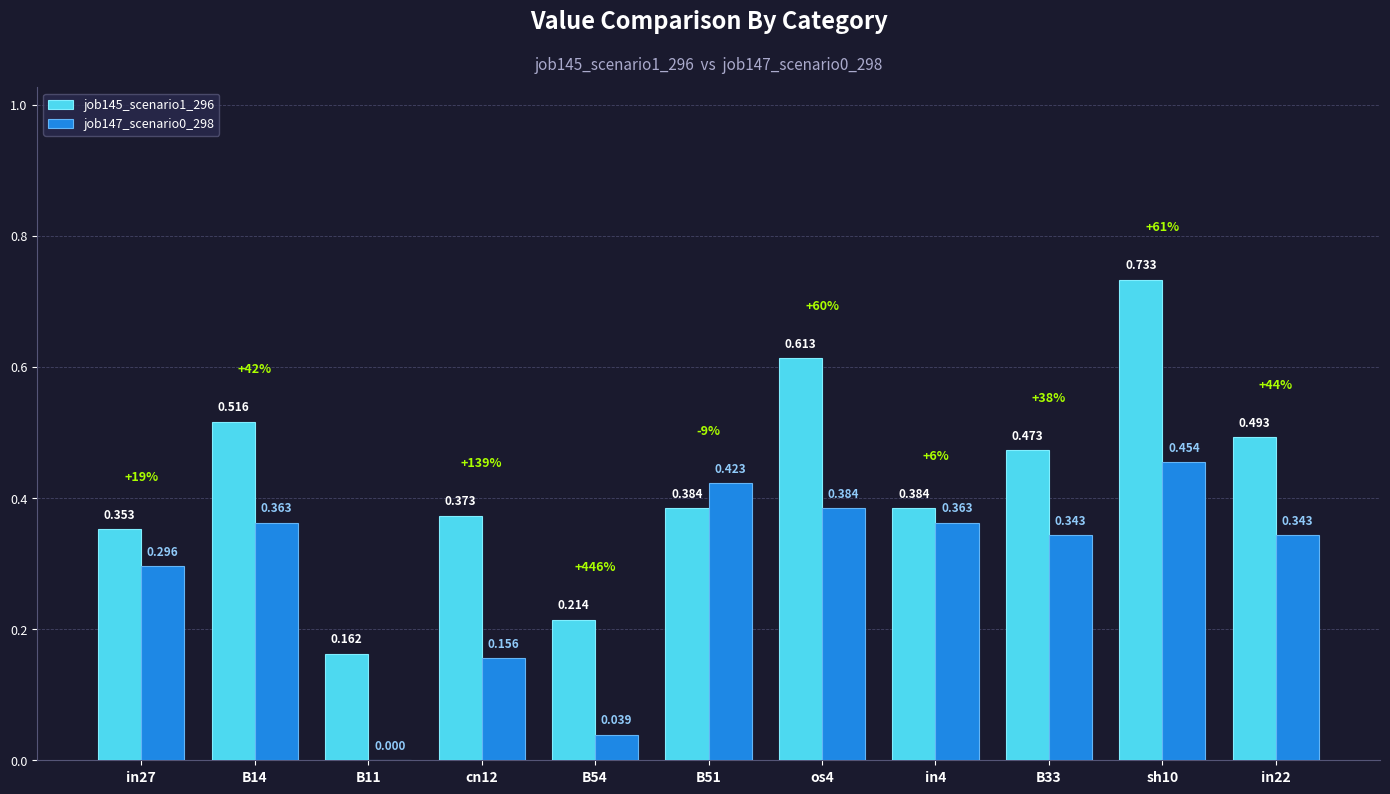

How many groups of bars are there?

11